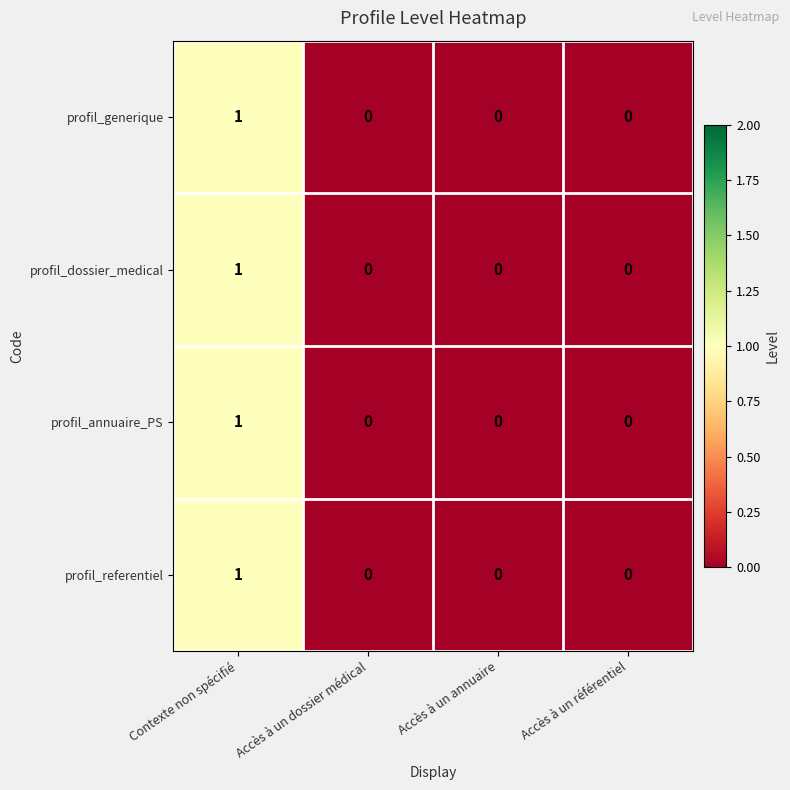

Is the value of profil_generique at Accès à un dossier médical greater than the value of profil_annuaire_PS at Contexte non spécifié?

No